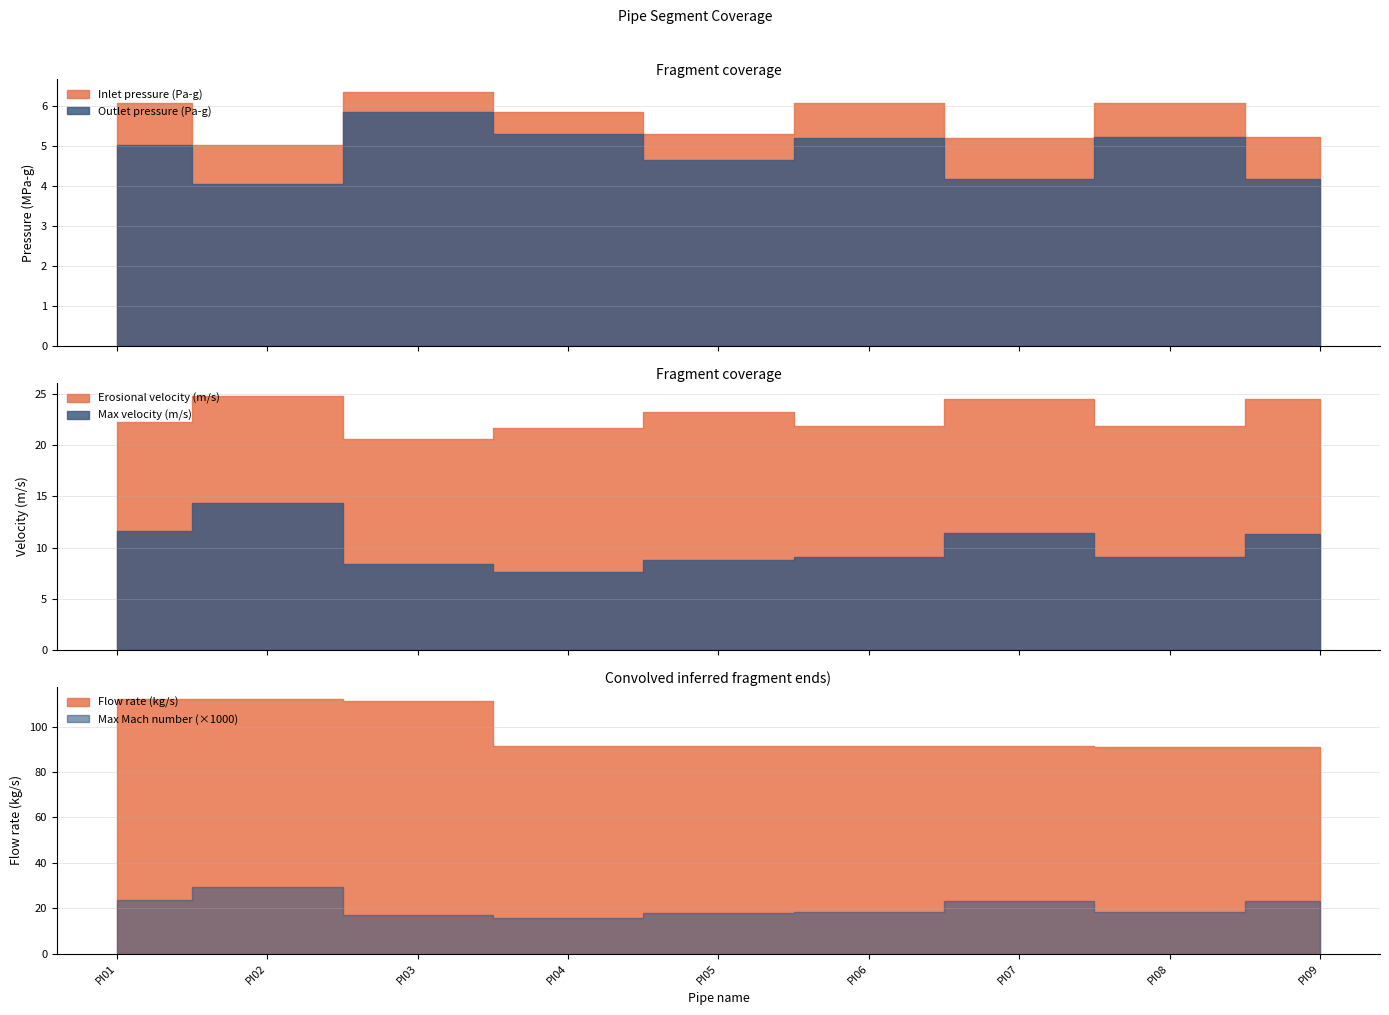

True or false: Max velocity (m/s) and Inlet pressure (Pa-g) intersect in this chart.

False